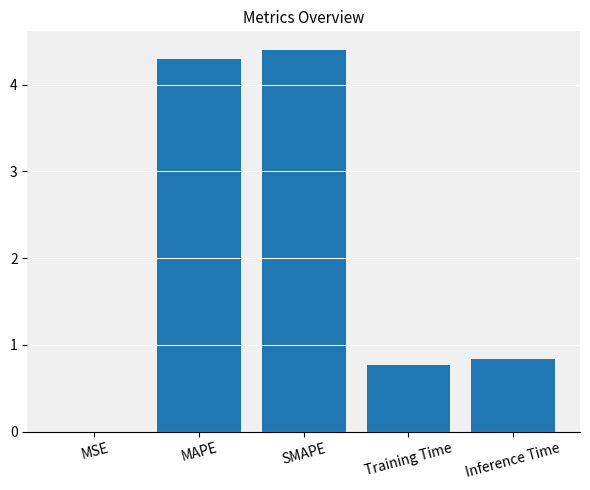

Which label corresponds to the largest value in the chart?

SMAPE